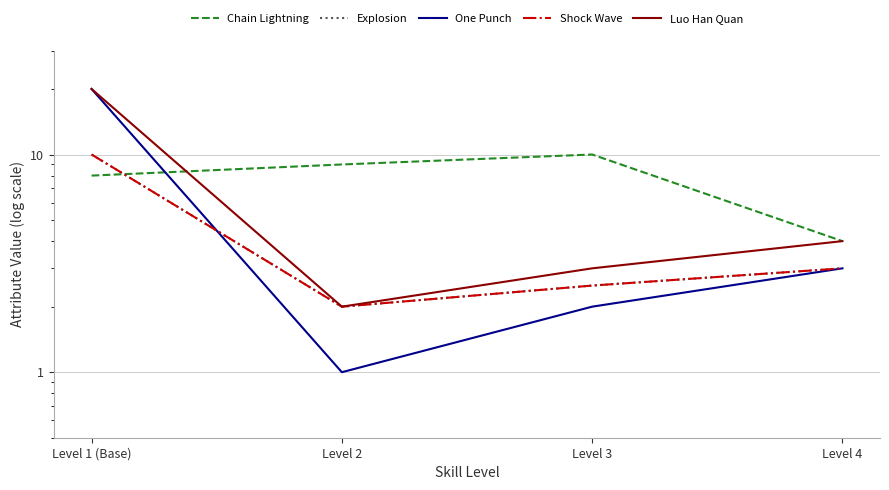

How many values in the Chain Lightning series exceed 9?

1